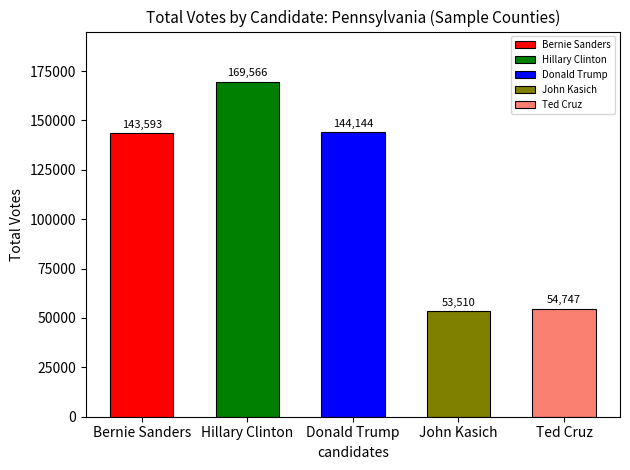

Reading left to right, transcribe all the data shown in this chart.

Bernie Sanders=143593	Hillary Clinton=169566	Donald Trump=144144	John Kasich=53510	Ted Cruz=54747